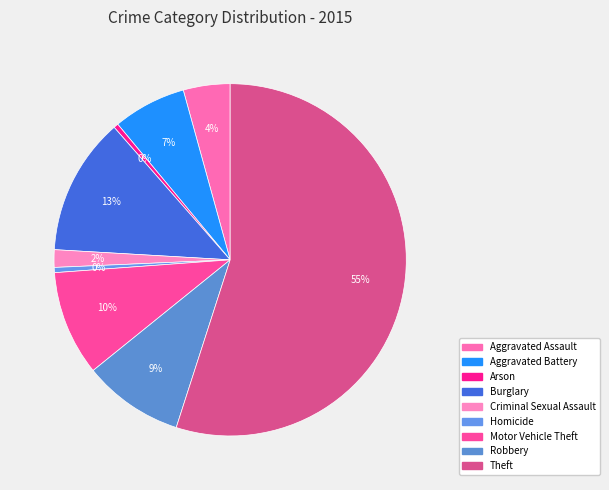

Which category has the biggest portion of the pie?

Theft